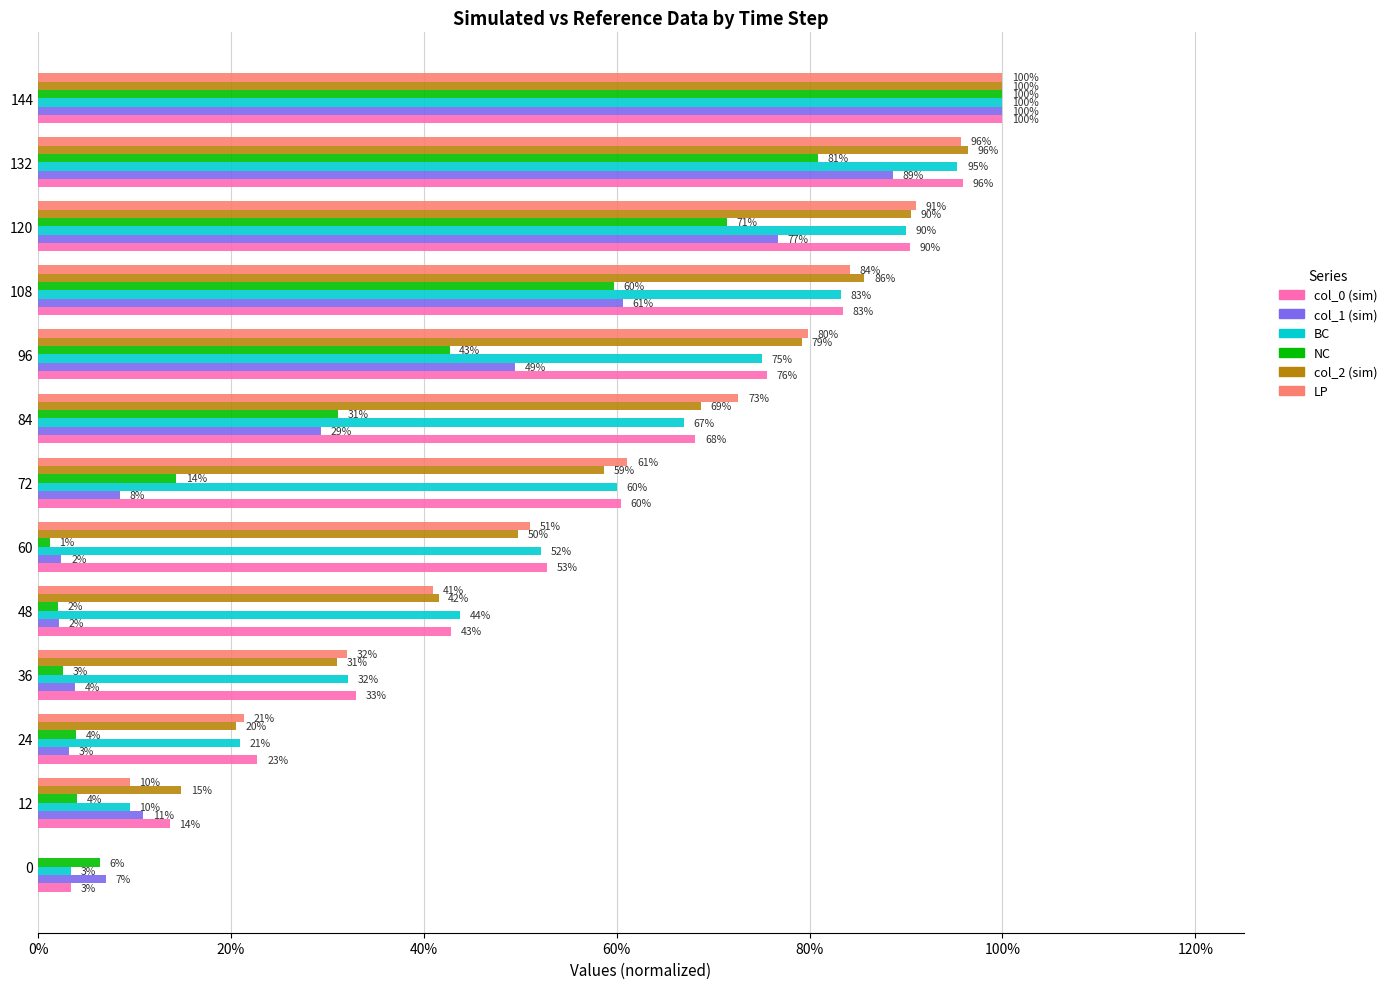

Which series has the largest total across all categories?

col_0 (sim)